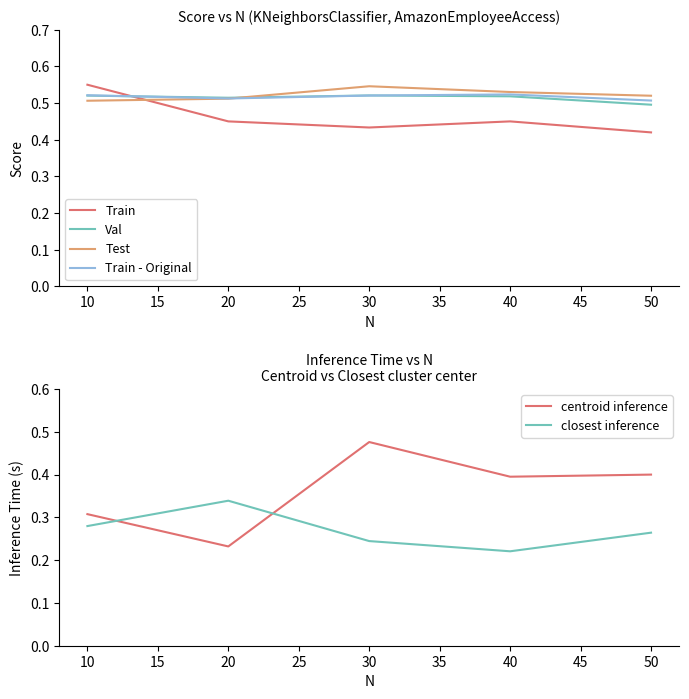

List the labels in order of closest inference value, largest first.

20, 10, 50, 30, 40